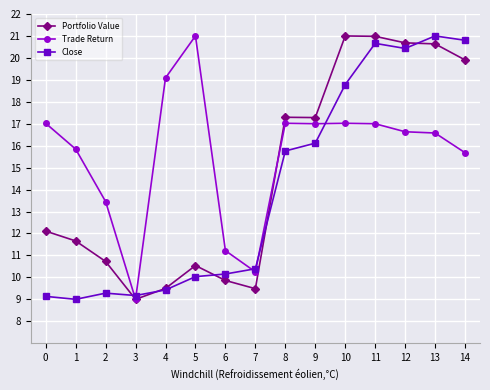

Which series has the largest total across all categories?

Trade Return